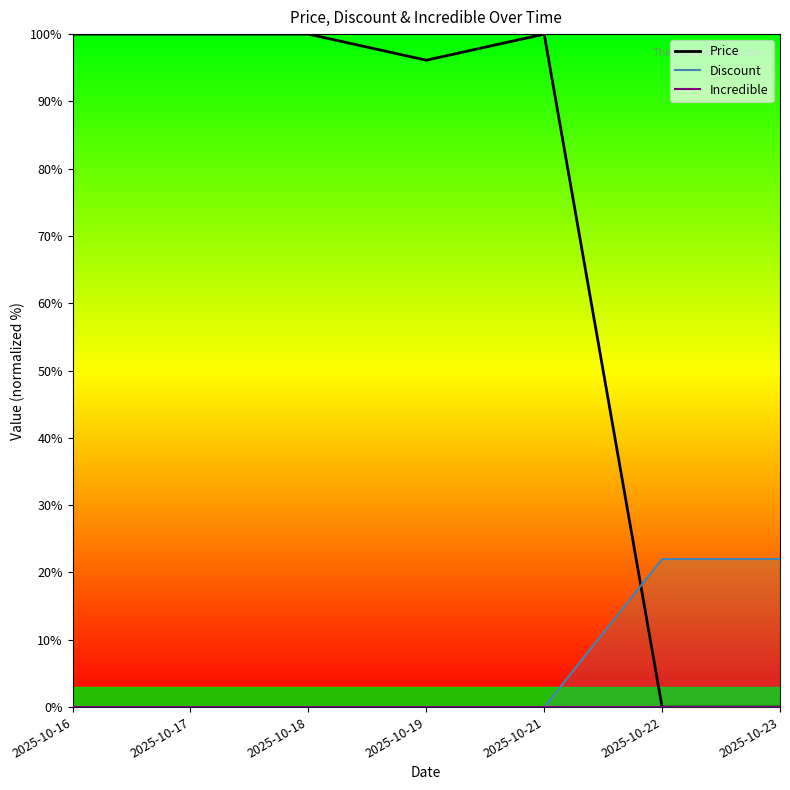

What is the maximum value shown in the chart?

100.0